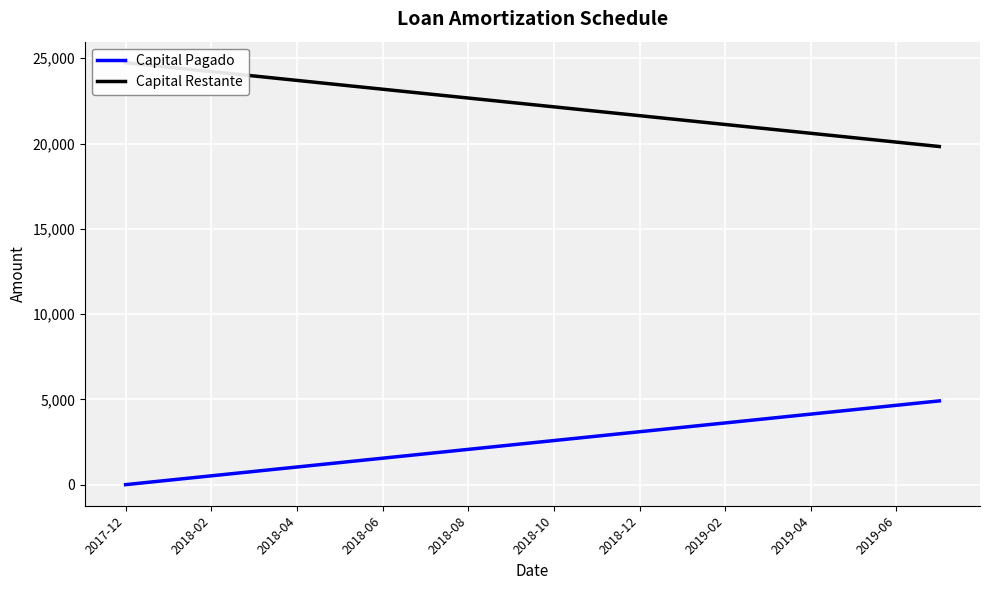

Which series has the largest total across all categories?

Capital Restante